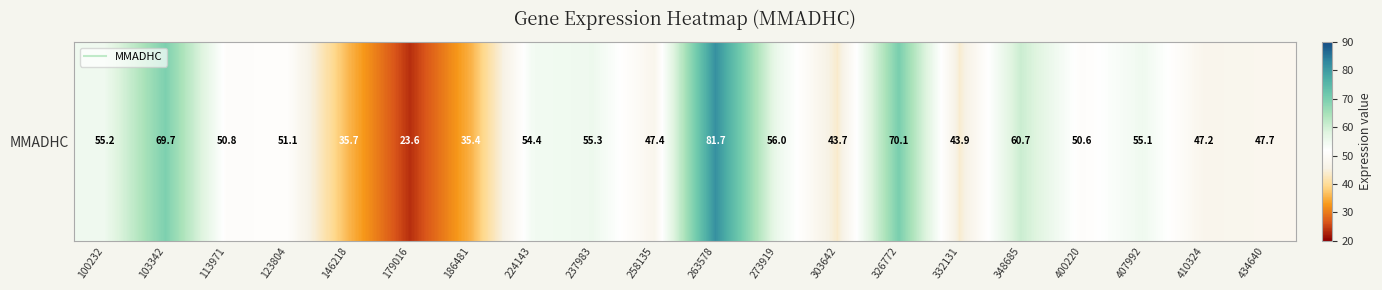

List the labels in order of value, smallest first.

179016, 186481, 146218, 303642, 332131, 410324, 258135, 434640, 400220, 113971, 123804, 224143, 407992, 100232, 237983, 273919, 348685, 103342, 326772, 263578